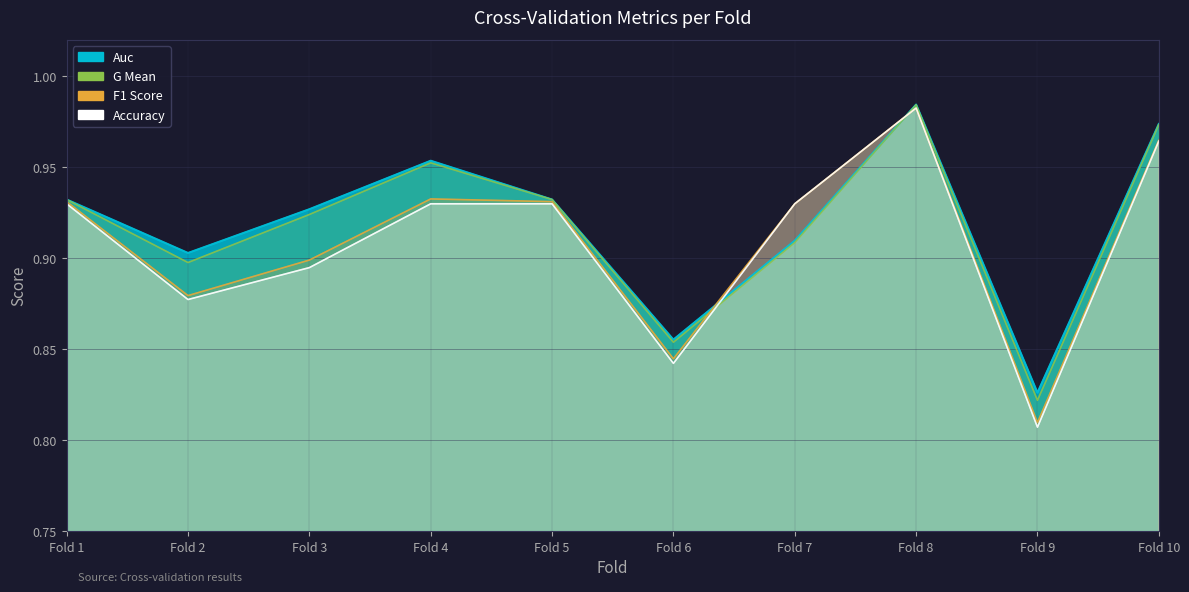

What is the greatest value displayed?

1.0